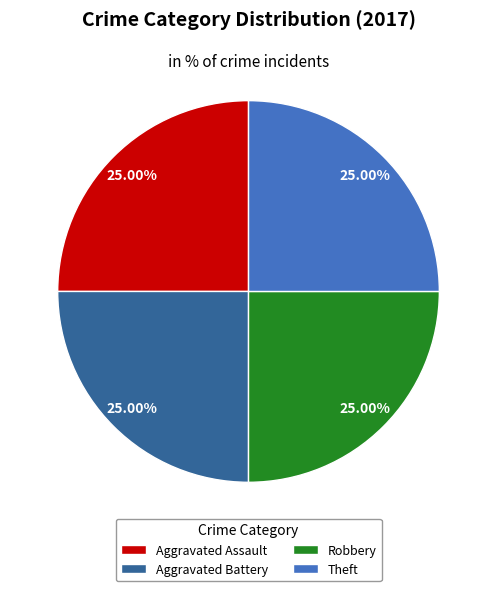

To the nearest percent, what percentage of the pie is Aggravated Assault?

25%